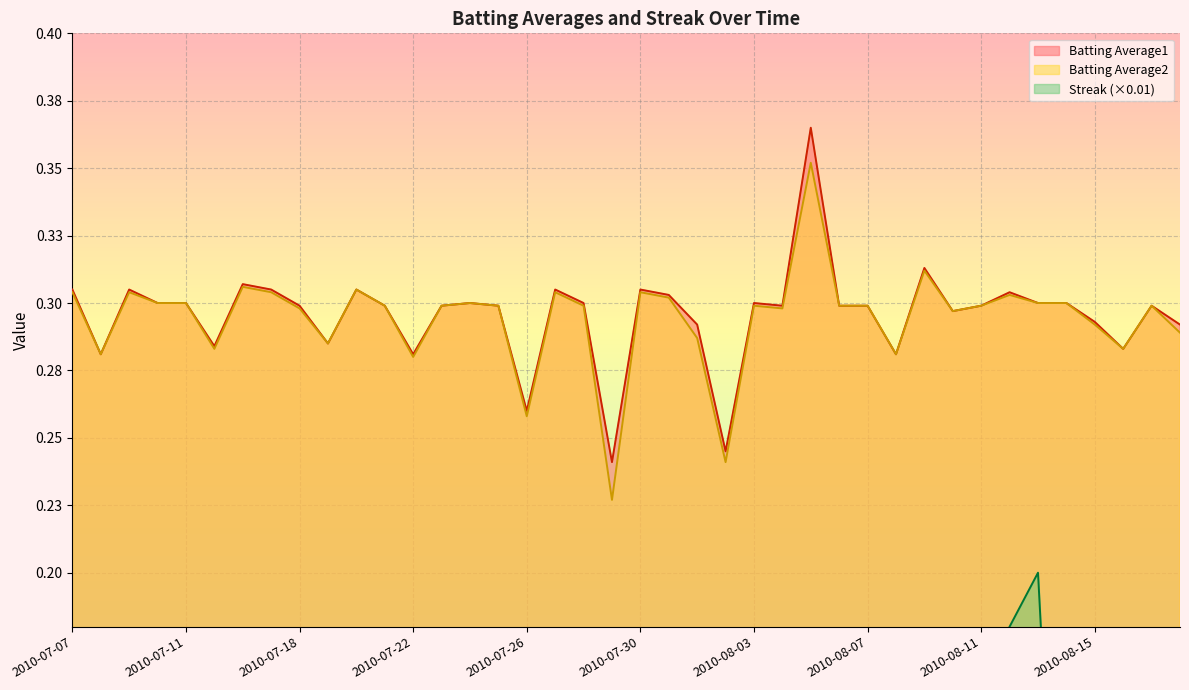

Reading left to right, what are all the values shown in this chart?

Batting Average1: 2010-07-07=0.3	2010-07-08=0.3	2010-07-09=0.3	2010-07-10=0.3	2010-07-11=0.3	2010-07-15=0.3	2010-07-16=0.3	2010-07-17=0.3	2010-07-18=0.3	2010-07-19=0.3	2010-07-20=0.3	2010-07-21=0.3	2010-07-22=0.3	2010-07-23=0.3	2010-07-24=0.3	2010-07-25=0.3	2010-07-26=0.3	2010-07-27=0.3	2010-07-28=0.3	2010-07-29=0.2	2010-07-30=0.3	2010-07-31=0.3	2010-08-01=0.3	2010-08-02=0.2	2010-08-03=0.3	2010-08-04=0.3	2010-08-05=0.4	2010-08-06=0.3	2010-08-07=0.3	2010-08-08=0.3	2010-08-09=0.3	2010-08-10=0.3	2010-08-11=0.3	2010-08-12=0.3	2010-08-13=0.3	2010-08-14=0.3	2010-08-15=0.3	2010-08-16=0.3	2010-08-17=0.3	2010-08-18=0.3
Batting Average2: 2010-07-07=0.3	2010-07-08=0.3	2010-07-09=0.3	2010-07-10=0.3	2010-07-11=0.3	2010-07-15=0.3	2010-07-16=0.3	2010-07-17=0.3	2010-07-18=0.3	2010-07-19=0.3	2010-07-20=0.3	2010-07-21=0.3	2010-07-22=0.3	2010-07-23=0.3	2010-07-24=0.3	2010-07-25=0.3	2010-07-26=0.3	2010-07-27=0.3	2010-07-28=0.3	2010-07-29=0.2	2010-07-30=0.3	2010-07-31=0.3	2010-08-01=0.3	2010-08-02=0.2	2010-08-03=0.3	2010-08-04=0.3	2010-08-05=0.4	2010-08-06=0.3	2010-08-07=0.3	2010-08-08=0.3	2010-08-09=0.3	2010-08-10=0.3	2010-08-11=0.3	2010-08-12=0.3	2010-08-13=0.3	2010-08-14=0.3	2010-08-15=0.3	2010-08-16=0.3	2010-08-17=0.3	2010-08-18=0.3
Streak: 2010-07-07=0.0	2010-07-08=0.0	2010-07-09=0.0	2010-07-10=0.0	2010-07-11=0.0	2010-07-15=0.0	2010-07-16=0.0	2010-07-17=0.0	2010-07-18=0.0	2010-07-19=0.0	2010-07-20=0.0	2010-07-21=0.0	2010-07-22=0.0	2010-07-23=0.0	2010-07-24=0.0	2010-07-25=0.0	2010-07-26=0.0	2010-07-27=0.1	2010-07-28=0.0	2010-07-29=0.0	2010-07-30=0.0	2010-07-31=0.0	2010-08-01=0.0	2010-08-02=0.0	2010-08-03=0.0	2010-08-04=0.0	2010-08-05=0.1	2010-08-06=0.1	2010-08-07=0.1	2010-08-08=0.1	2010-08-09=0.1	2010-08-10=0.1	2010-08-11=0.2	2010-08-12=0.2	2010-08-13=0.2	2010-08-14=0.0	2010-08-15=0.0	2010-08-16=0.0	2010-08-17=0.0	2010-08-18=0.0